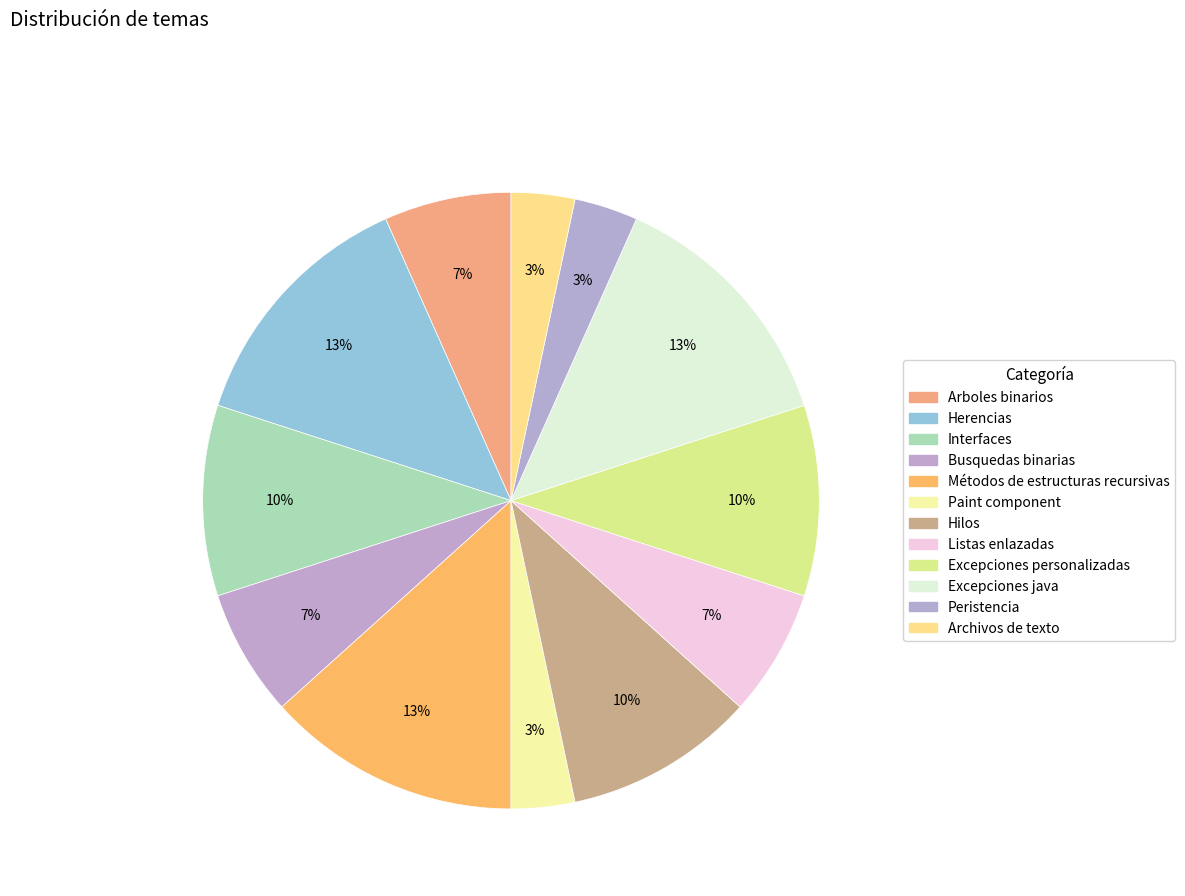

How many segments does this pie chart have?

12